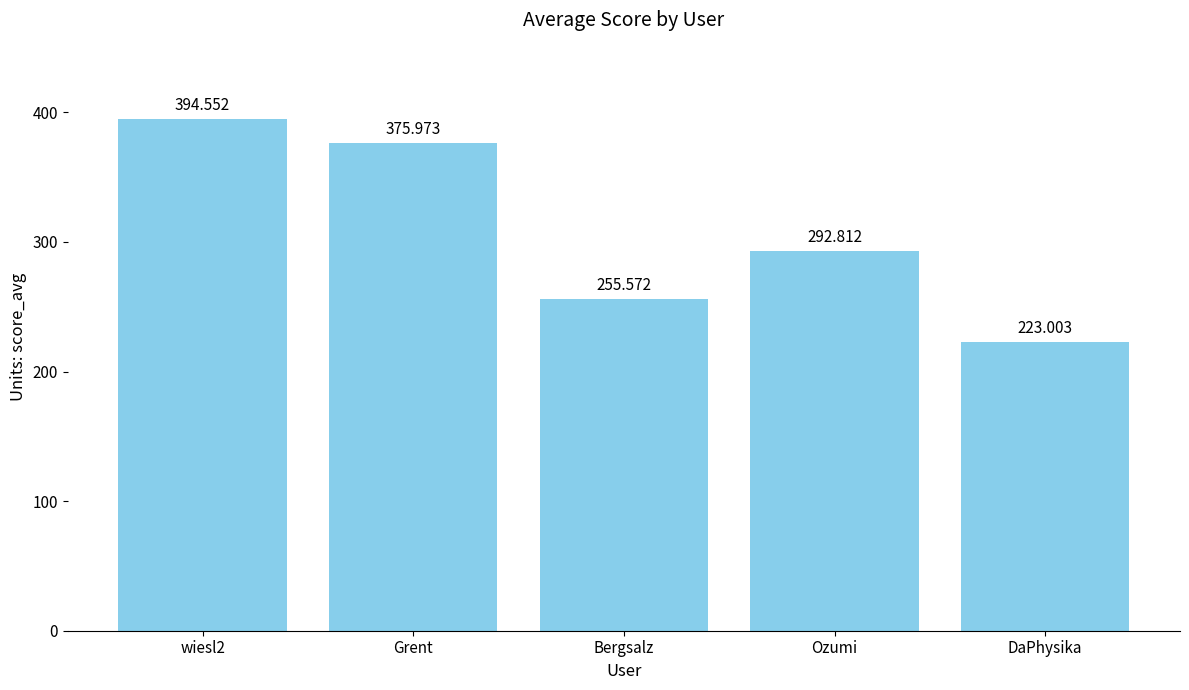

Where does the data first go above 292?

wiesl2